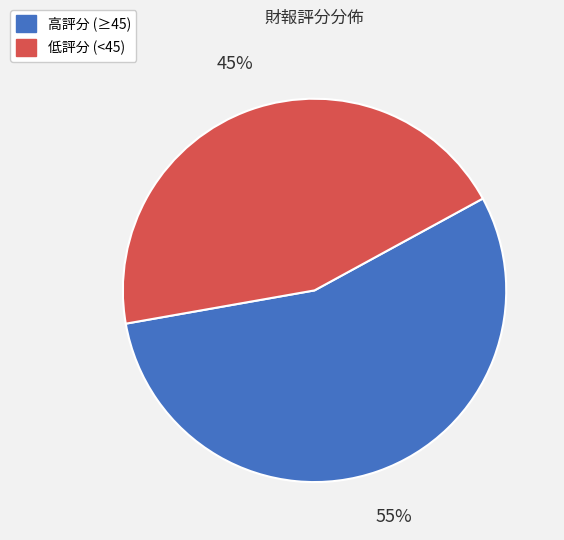

Which slice is the smallest?

低評分 (<45)